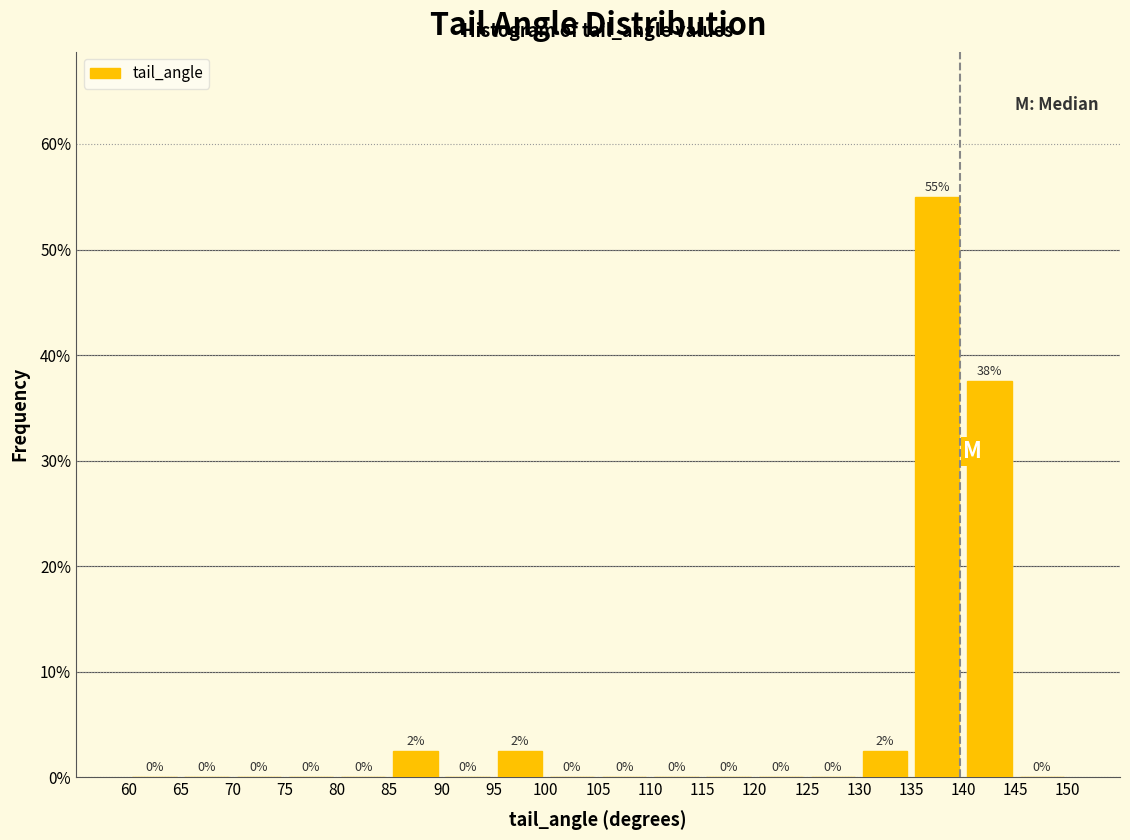

Which range on the x-axis has the tallest bar?

135 to 140